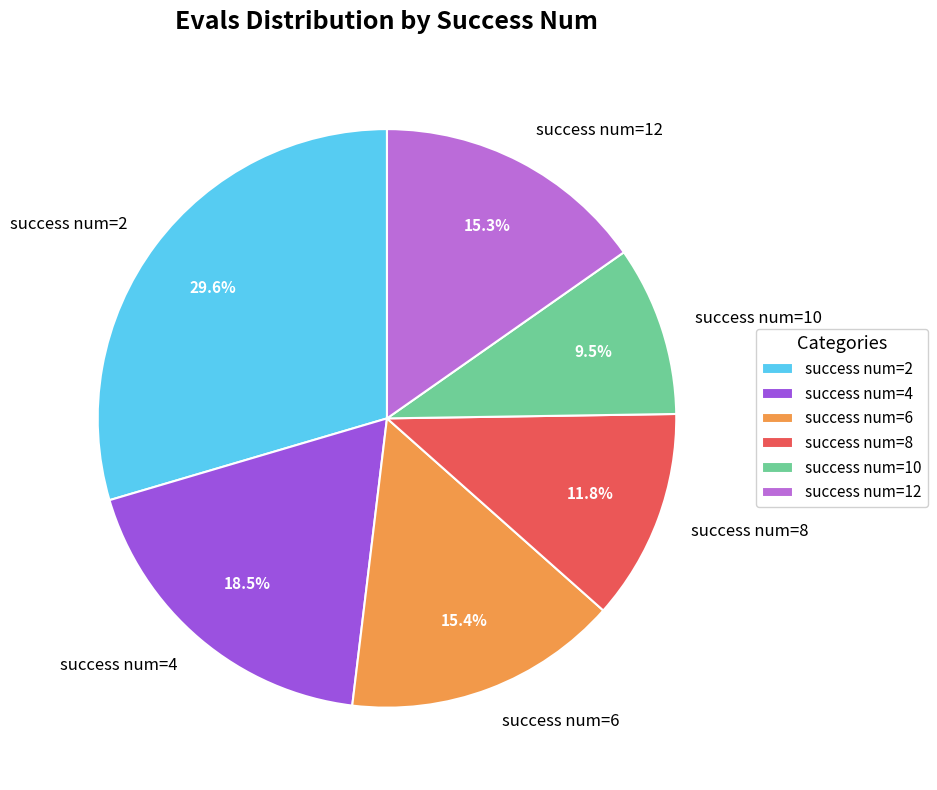

How many slices are in this pie chart?

6